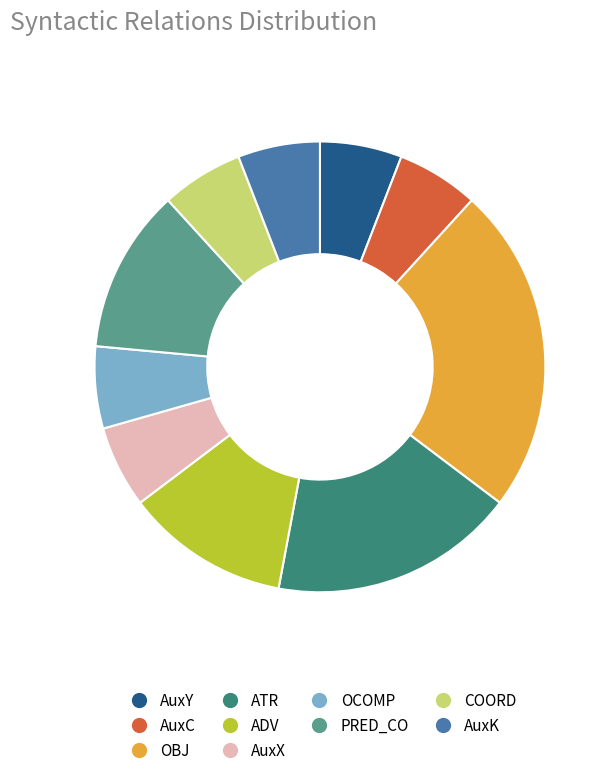

What is the ratio of the value at AuxX to the value at AuxK?

1.0